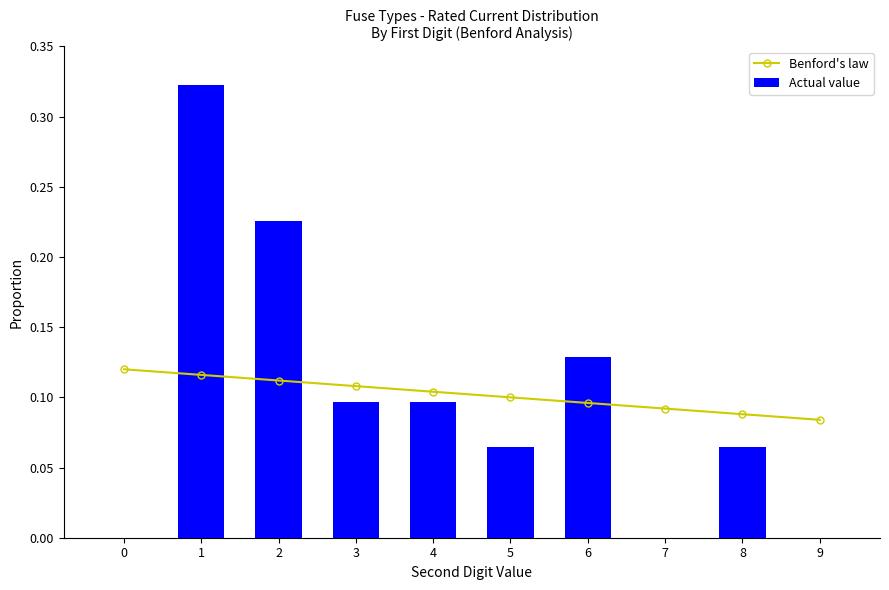

What is the total value across all series at 9?

0.1